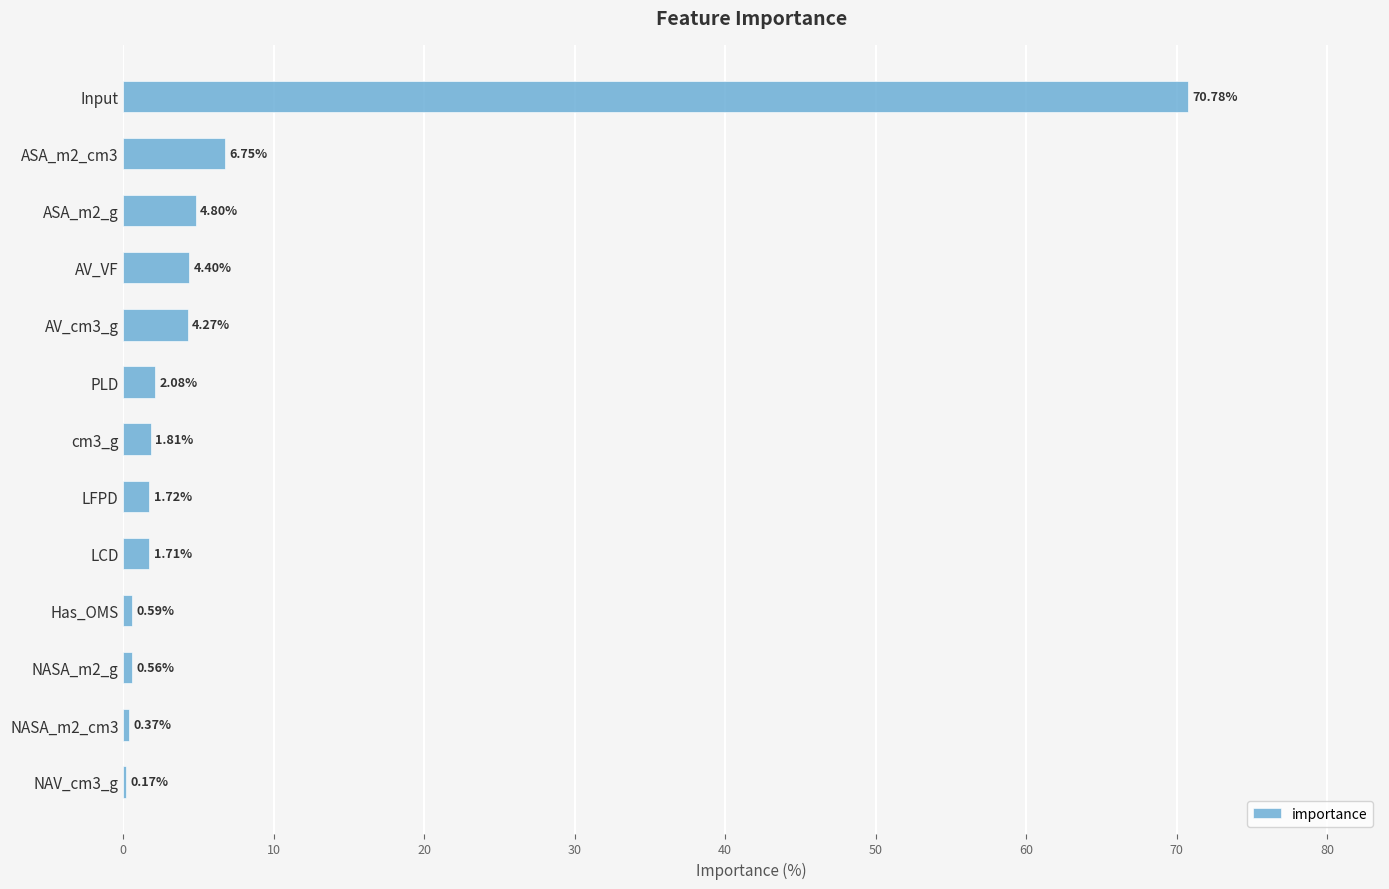

What is the sum of the values at Has_OMS and ASA_m2_cm3?

7.3